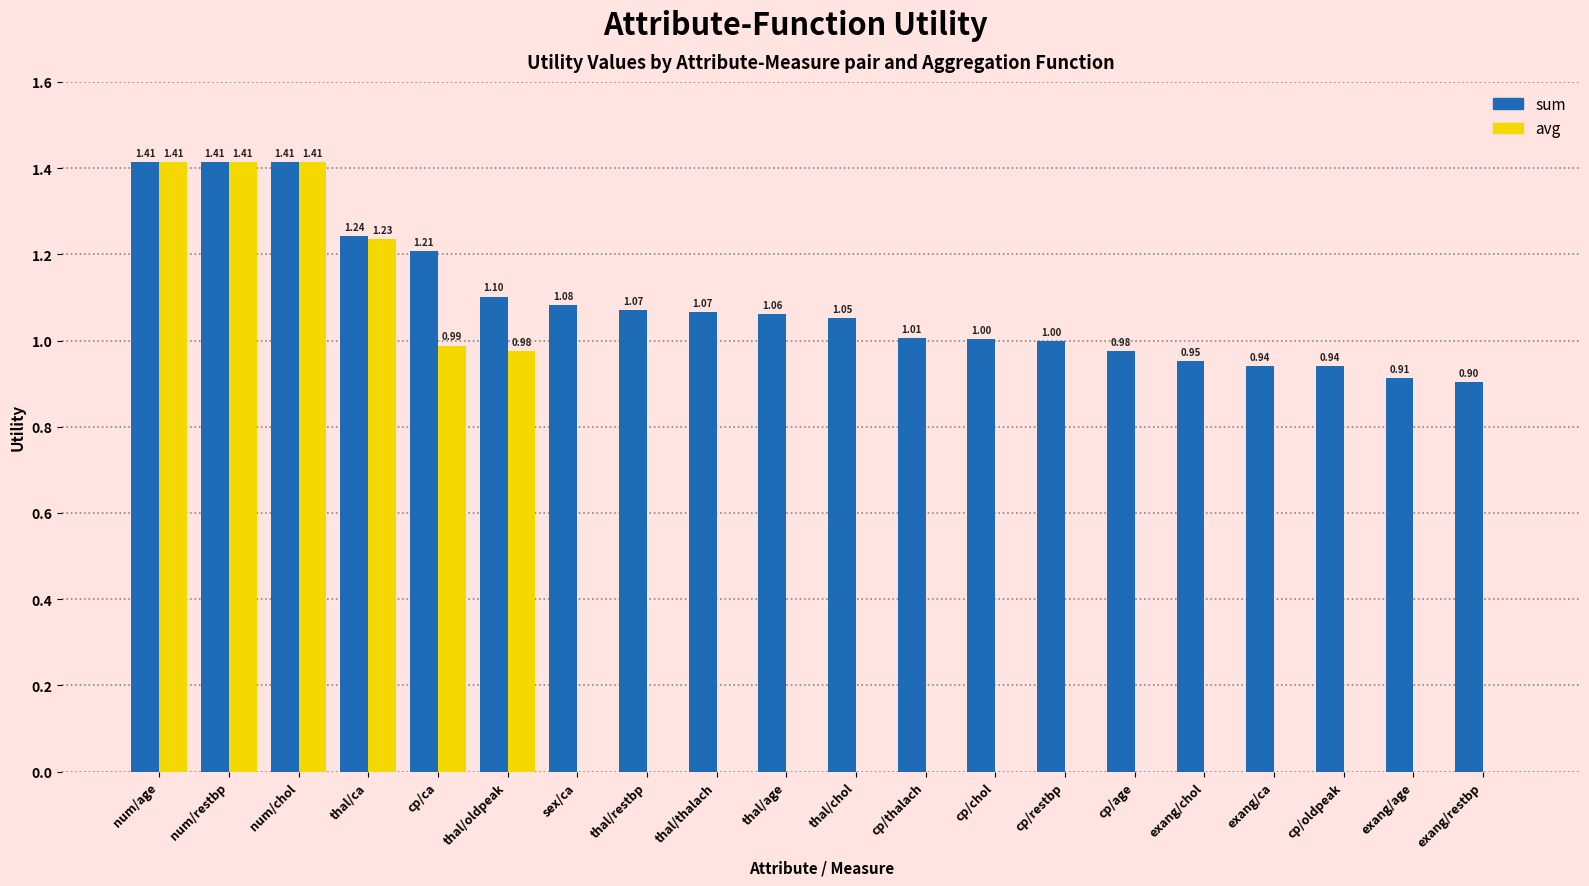

What is the sum of the sum values at thal/thalach and thal/ca?

2.3